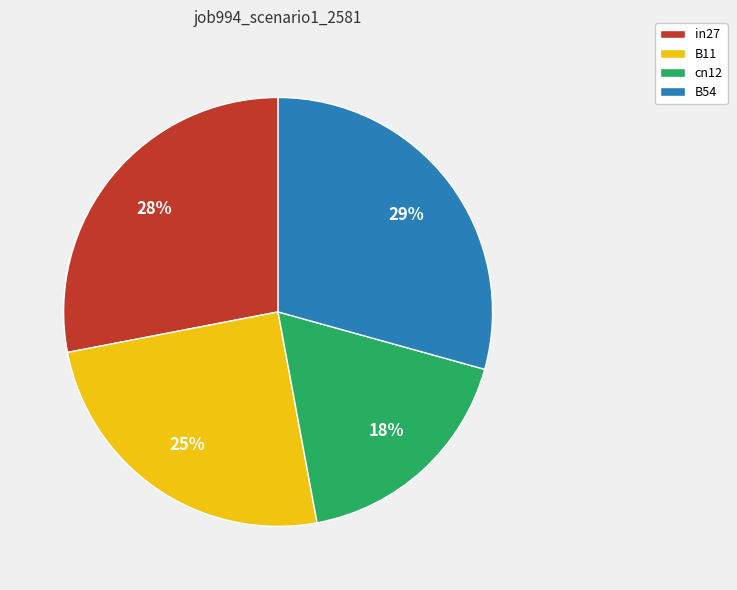

Which slice is the smallest?

cn12